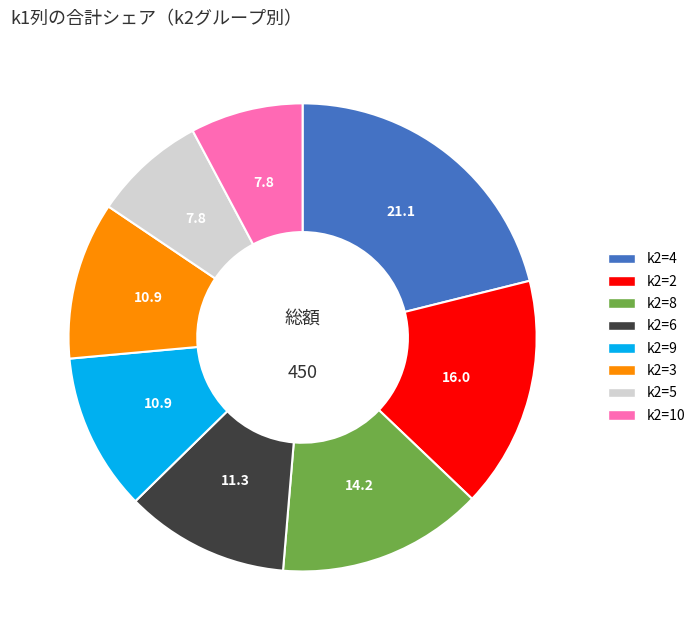

Is there a majority slice in this chart?

No